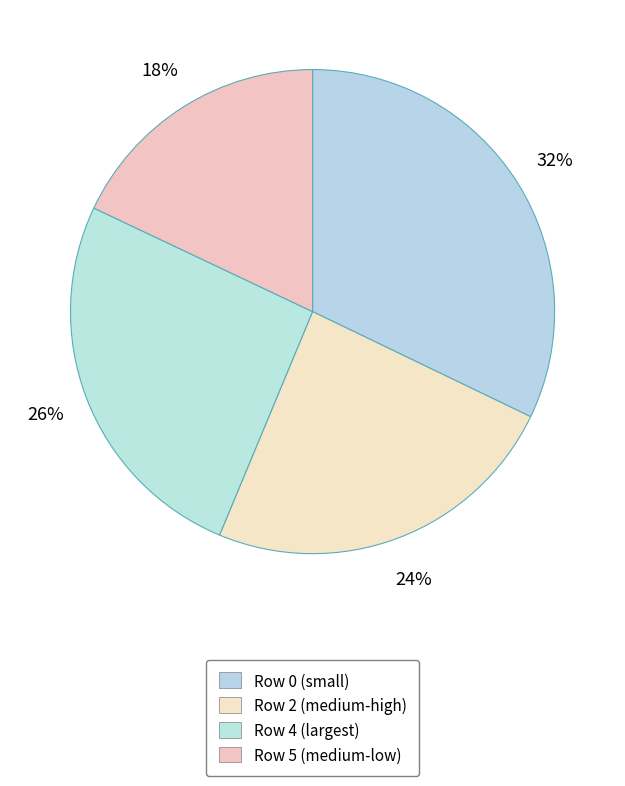

Count the number of slices in the pie.

4